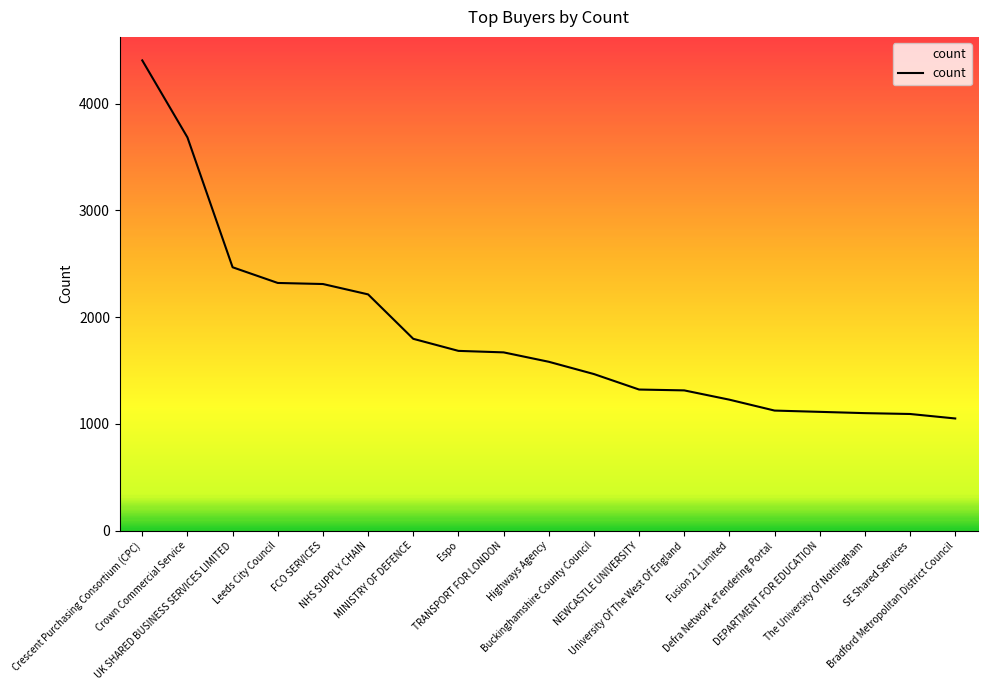

Count the number of data series in this chart.

1